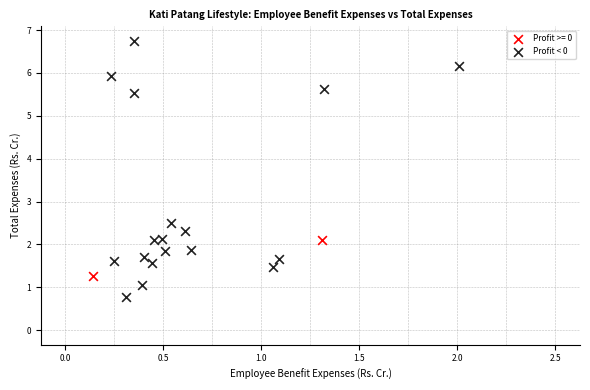

What are all the series names shown in the legend?

Profit >= 0, Profit < 0